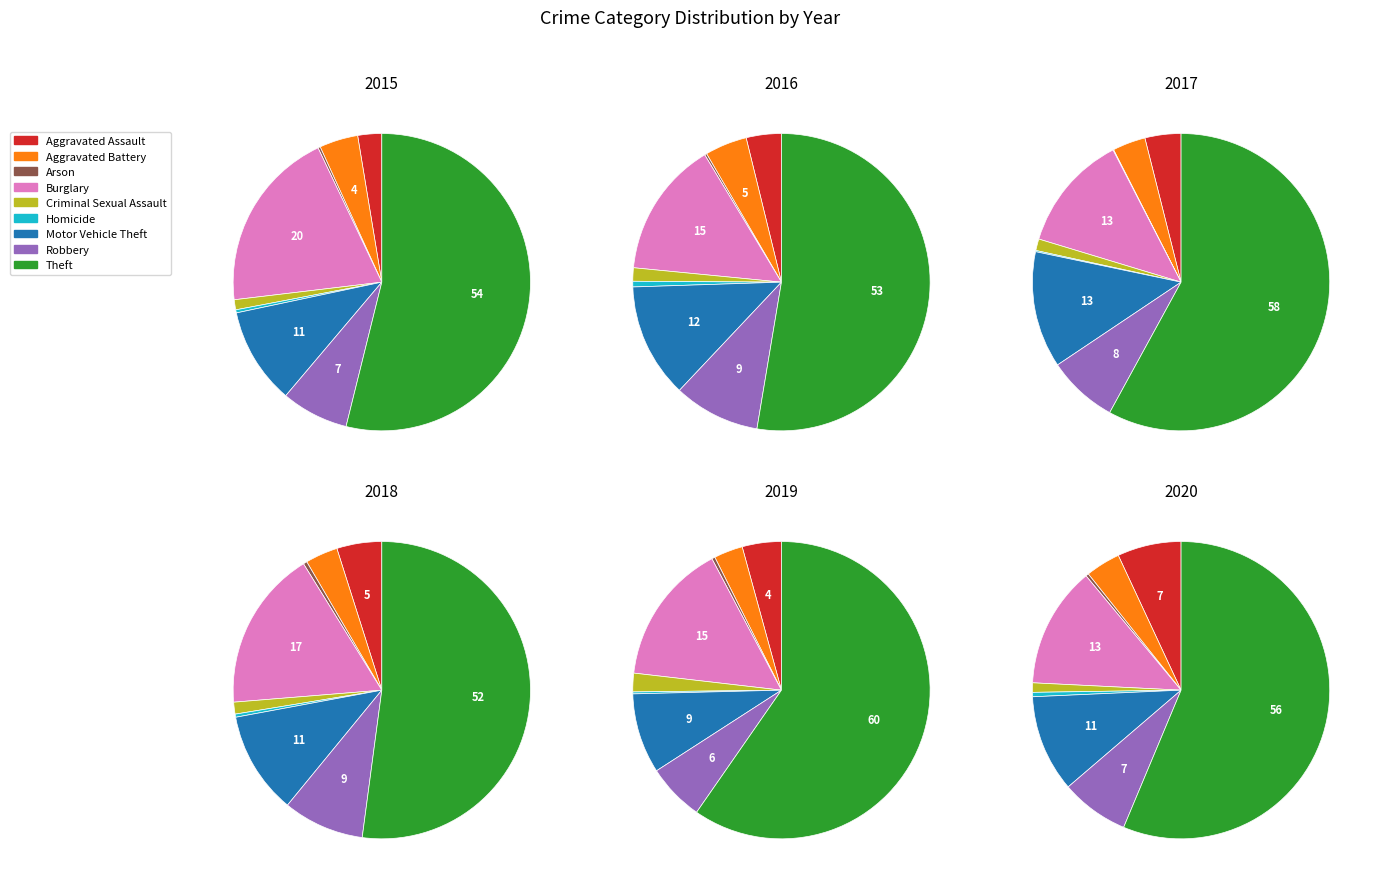

Which has a higher value, Arson or Motor Vehicle Theft?

Motor Vehicle Theft